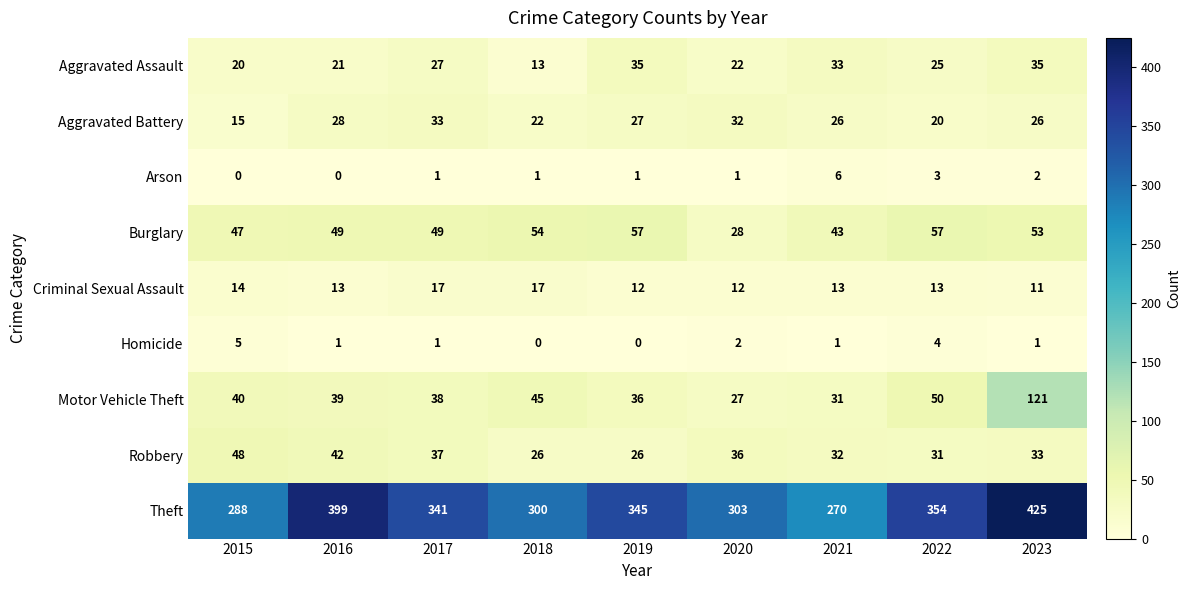

Where is Arson nearest to the value 3?

2022